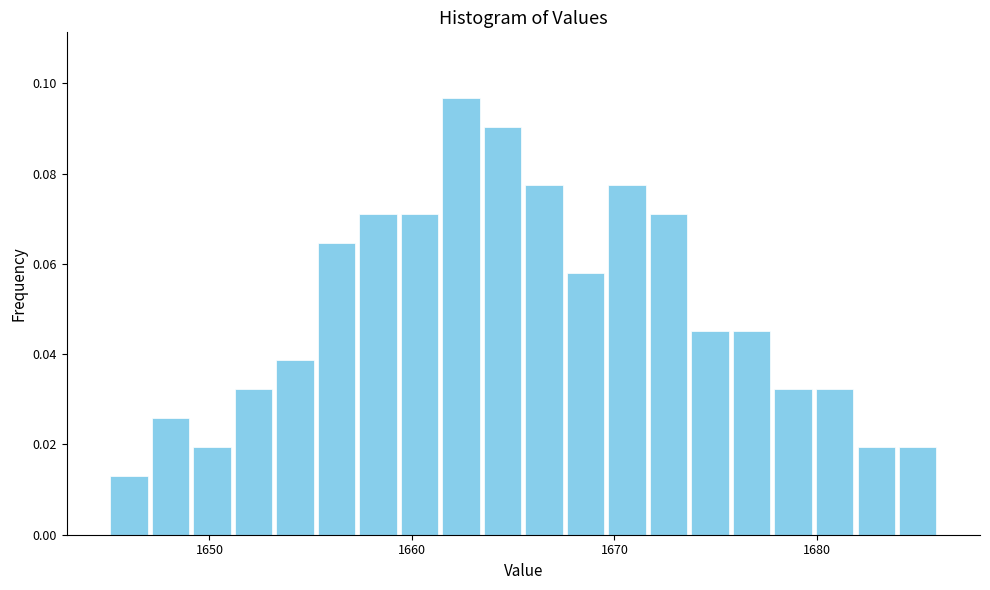

Read against the x-axis, roughly where is the centre of the tallest bar?

1662